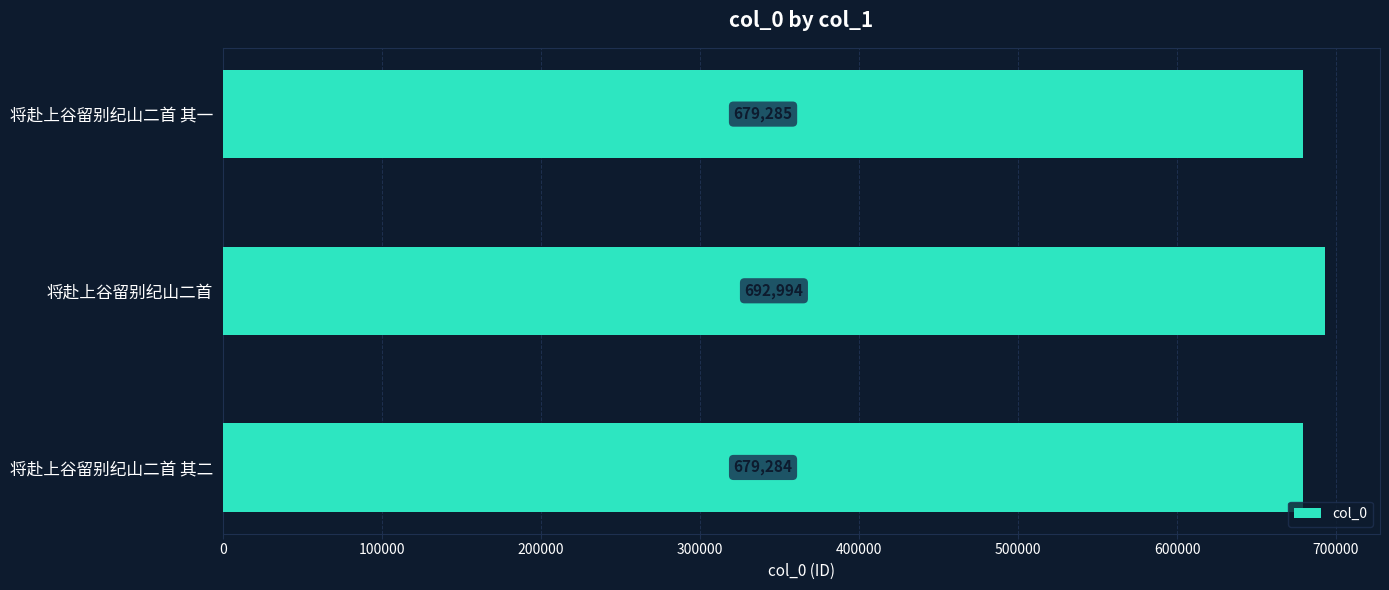

Reading top to bottom, what are all the values shown in this chart?

679285	692994	679284